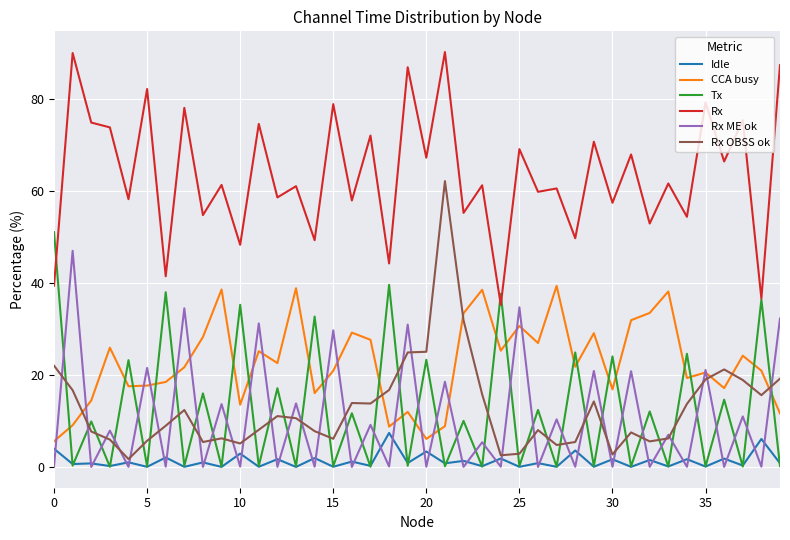

How many times do CCA busy and Tx cross each other?

23